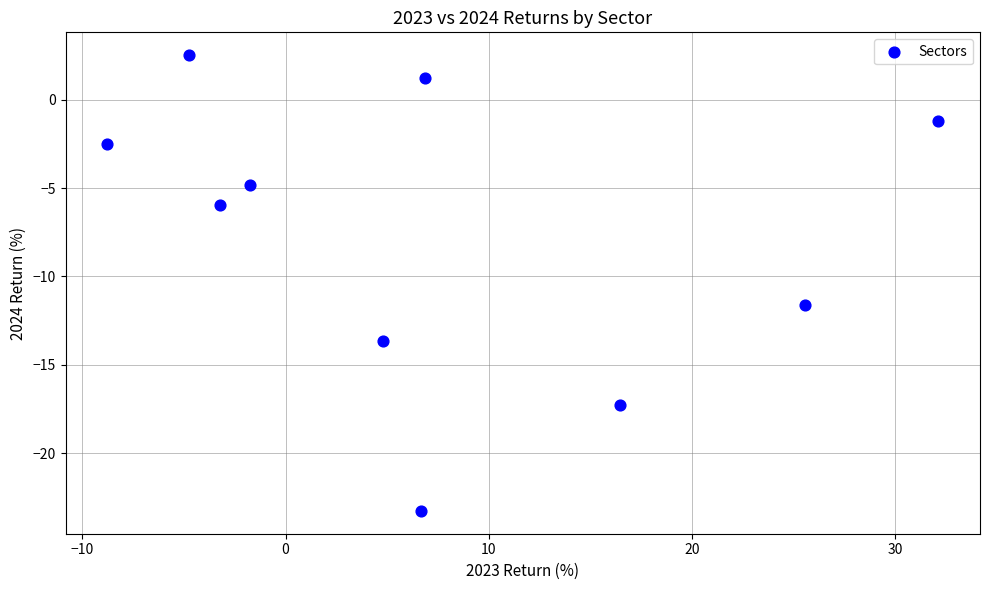

What is the average X value?

7.4